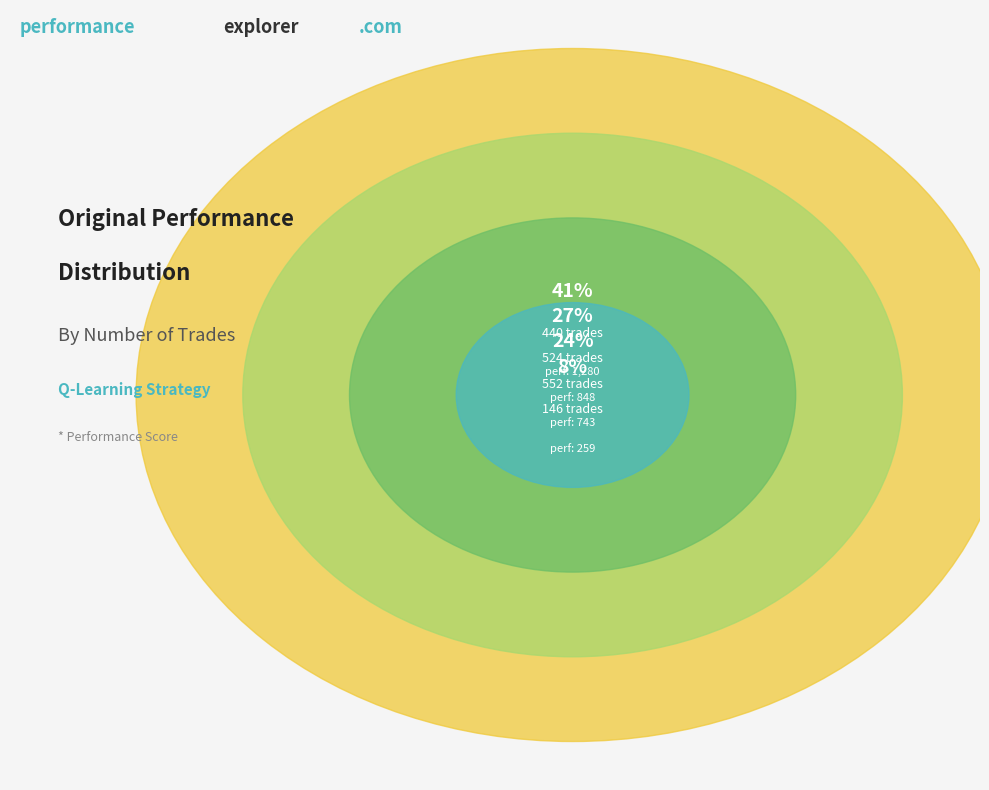

To the nearest percent, what is the difference between the largest and smallest slice percentages?

33%